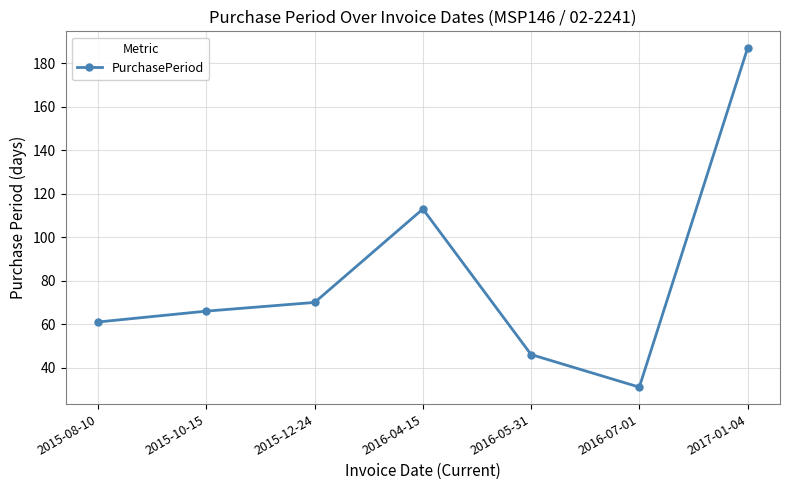

Is it true that the value at 2017-01-04 is 187?

True